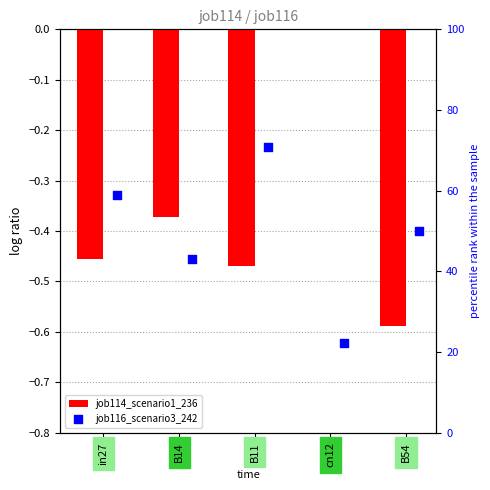

What are all the series names shown in the legend?

job114_scenario1_236, job116_scenario3_242